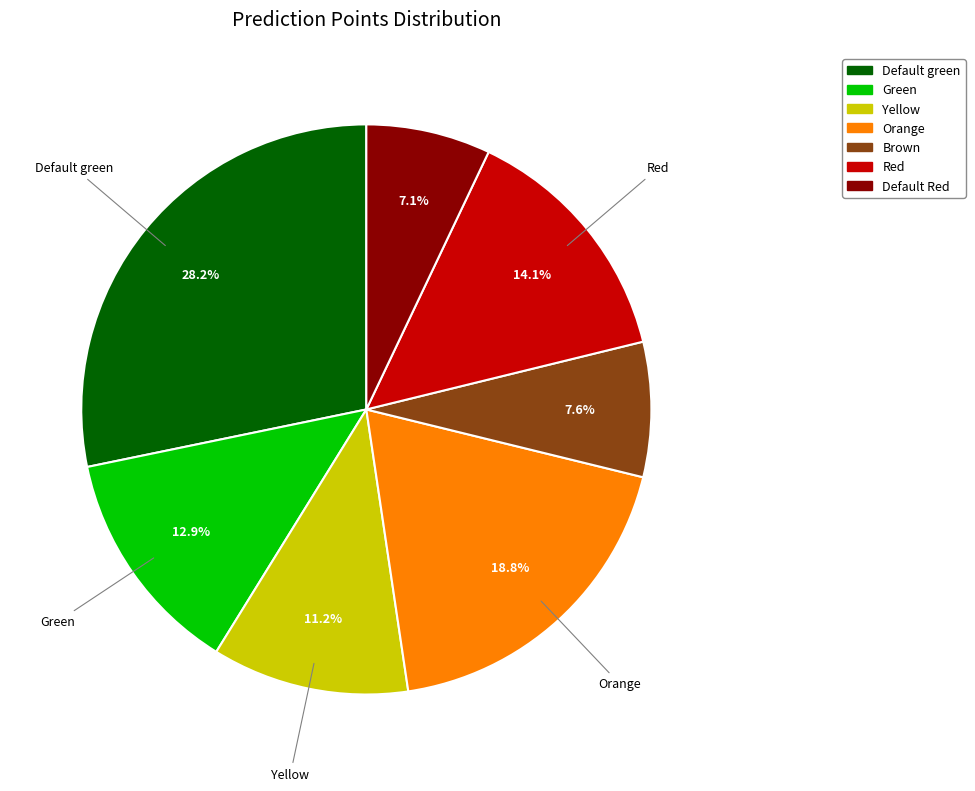

Count the number of slices in the pie.

7